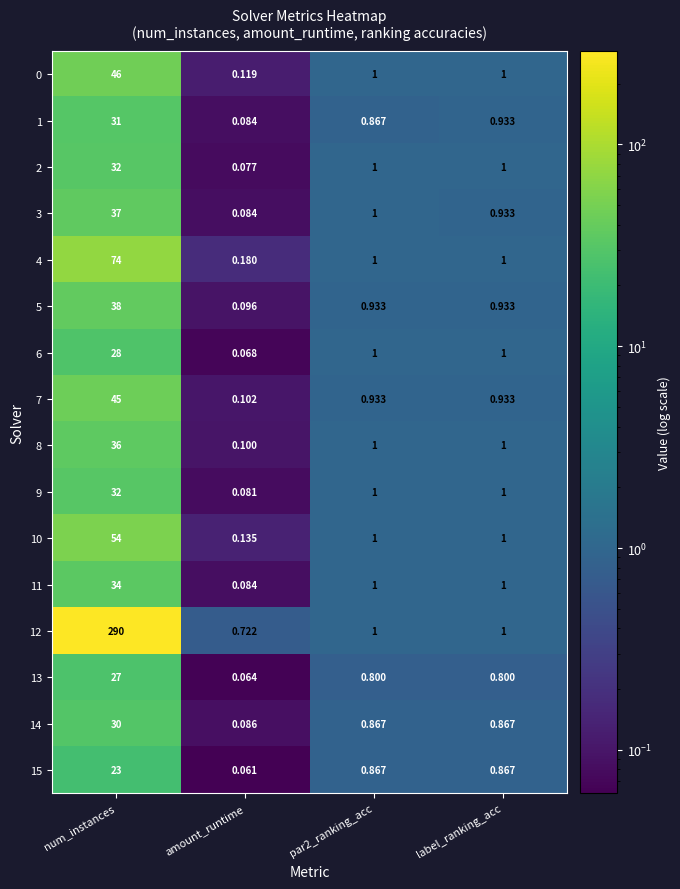

Which label corresponds to the smallest value in the chart?

amount_runtime